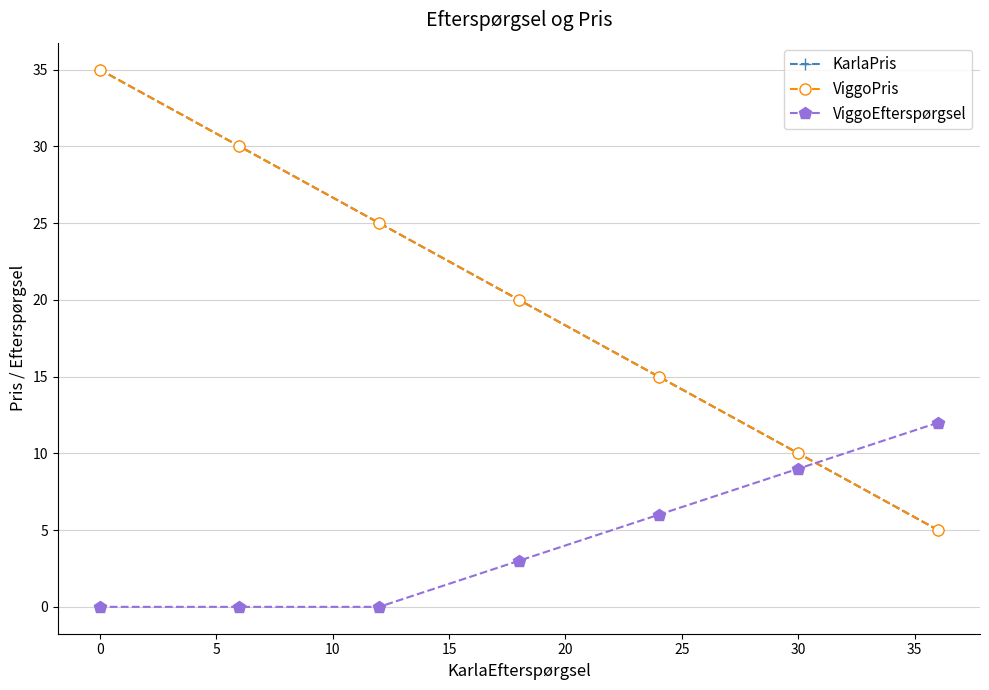

Where does the KarlaPris series first go above 20?

15